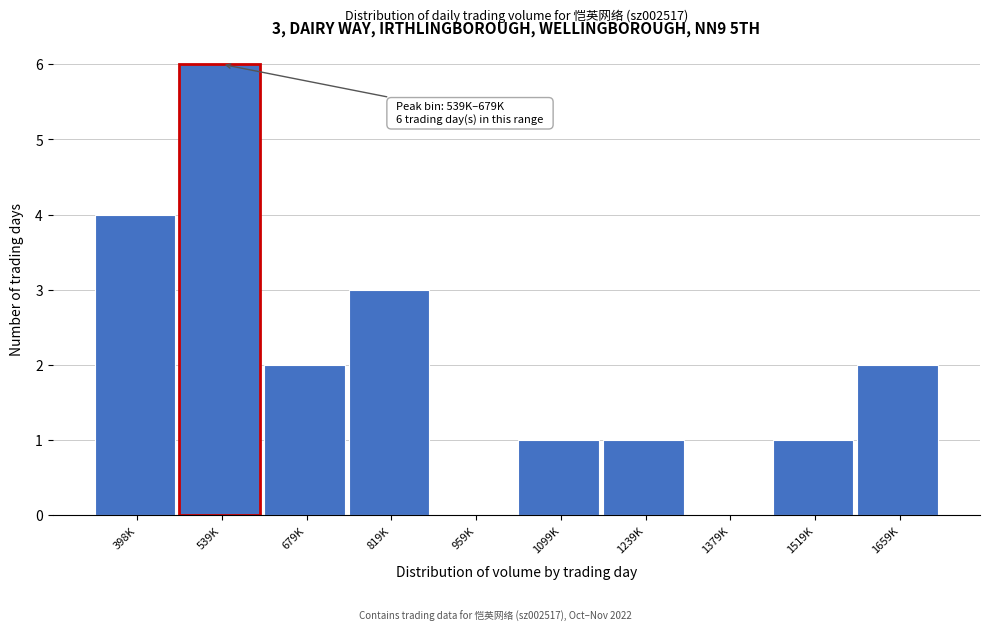

Reading left to right, list all the values displayed in this chart.

398K=4	539K=6	679K=2	819K=3	959K=0	1099K=1	1239K=1	1379K=0	1519K=1	1659K=2